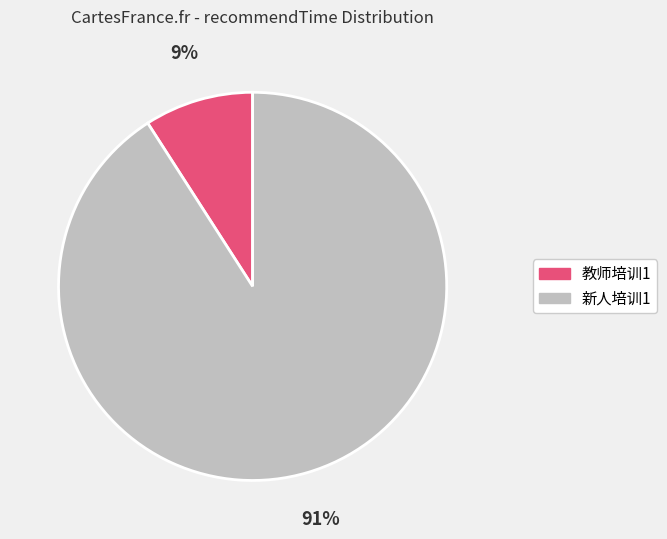

Between 新人培训1 and 教师培训1, which is larger?

新人培训1